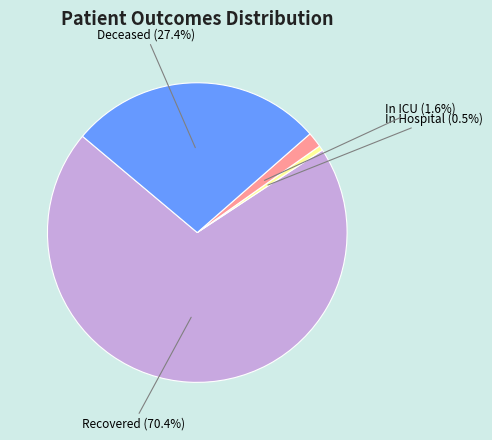

Is there any slice that represents more than half of the pie?

Yes